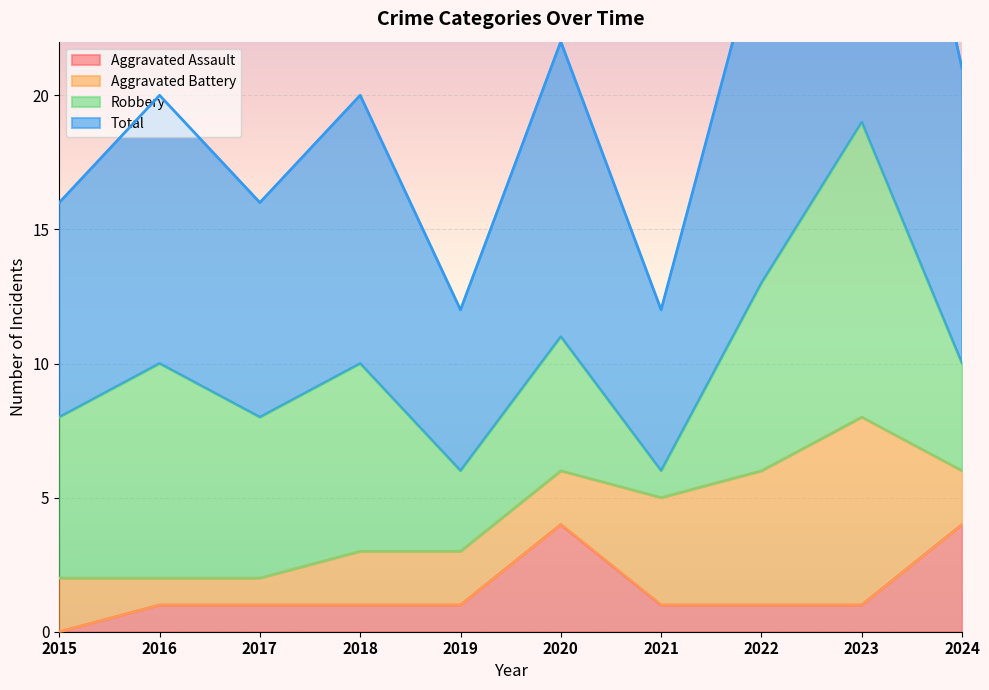

What is the spread (max minus min) of values at 2021?

11